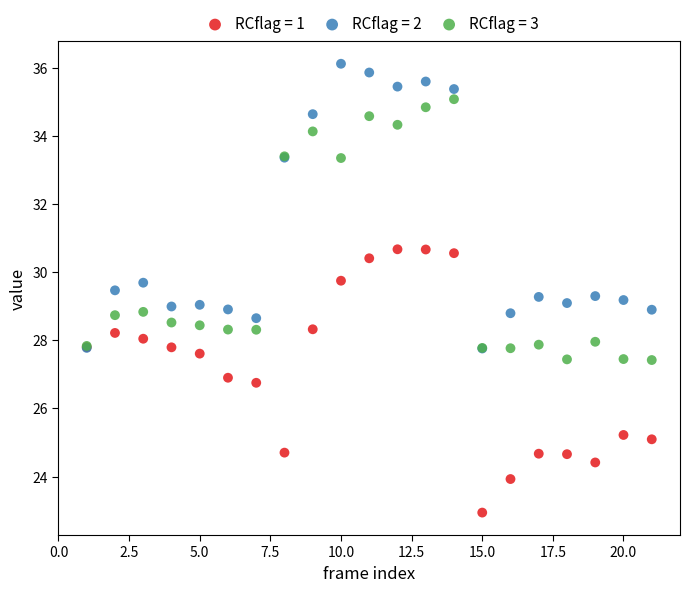

Which series reaches the maximum Y coordinate?

RCflag = 2